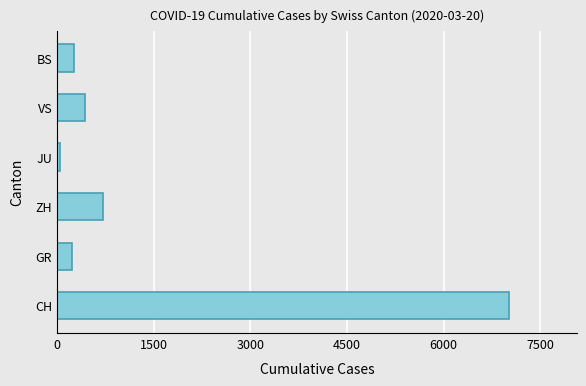

What is the difference between the maximum and second lowest values?

6788